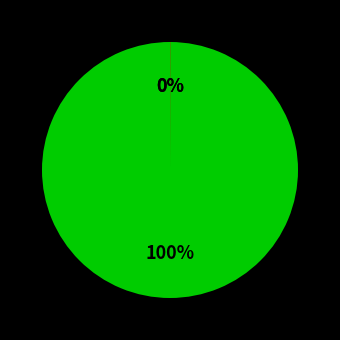

To the nearest percent, what is the difference between the largest and smallest slice percentages?

100%